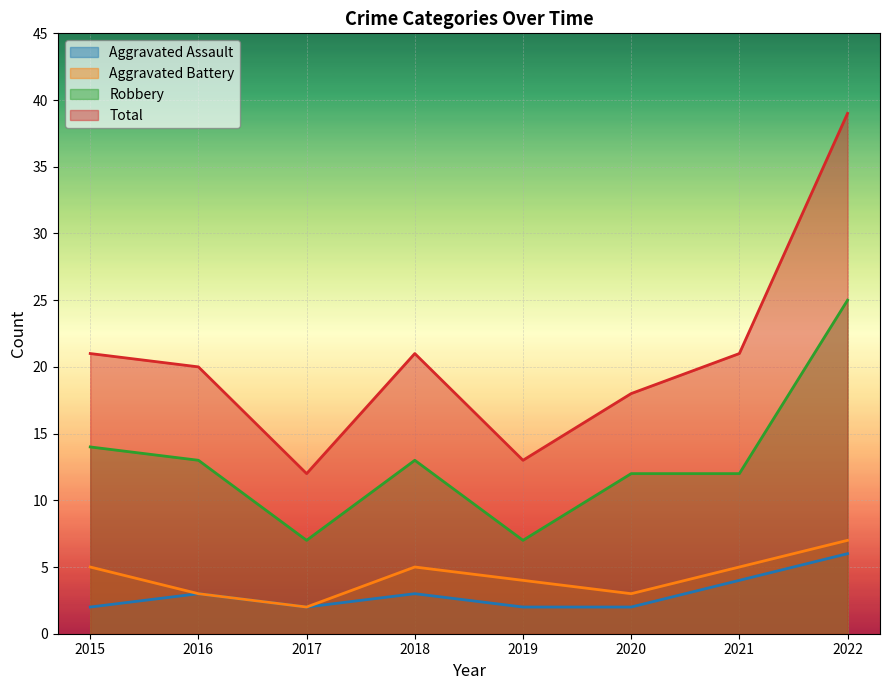

What is the sum of the Aggravated Assault values at 2015 and 2021?

6